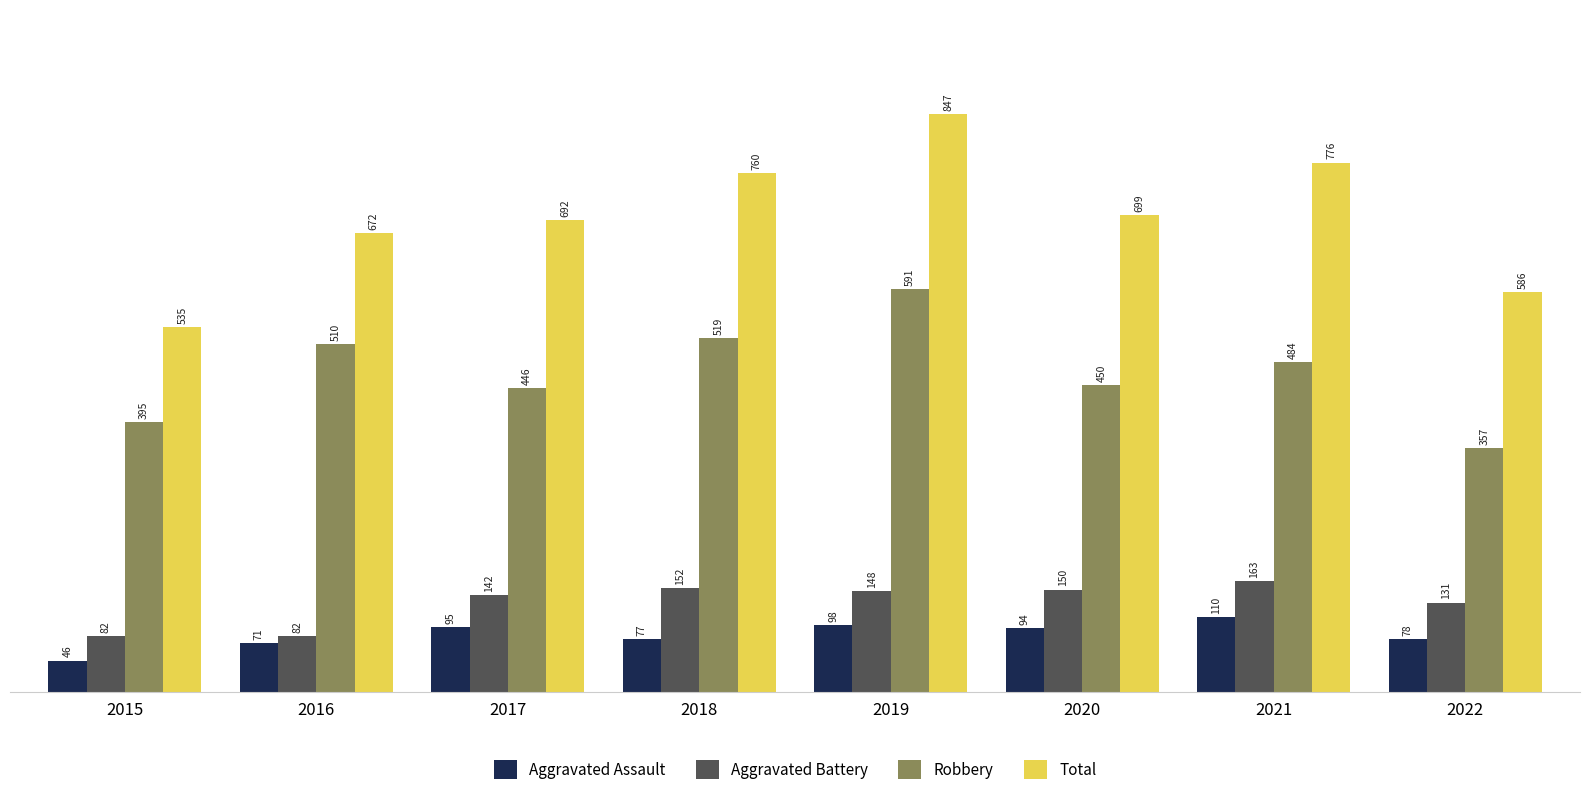

Which series changed the most between 2016 and 2021?

Total